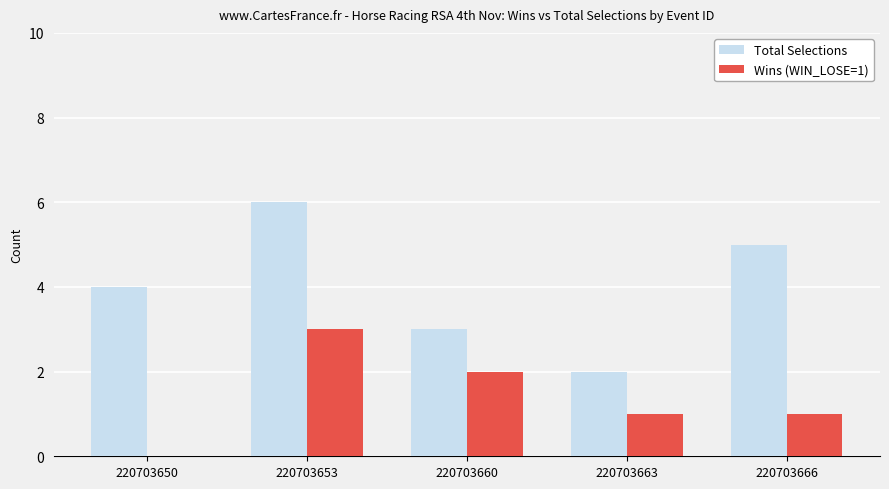

Reading left to right, extract all data points from this chart.

Total Selections: 4	6	3	2	5
Wins (WIN_LOSE=1): 0	3	2	1	1